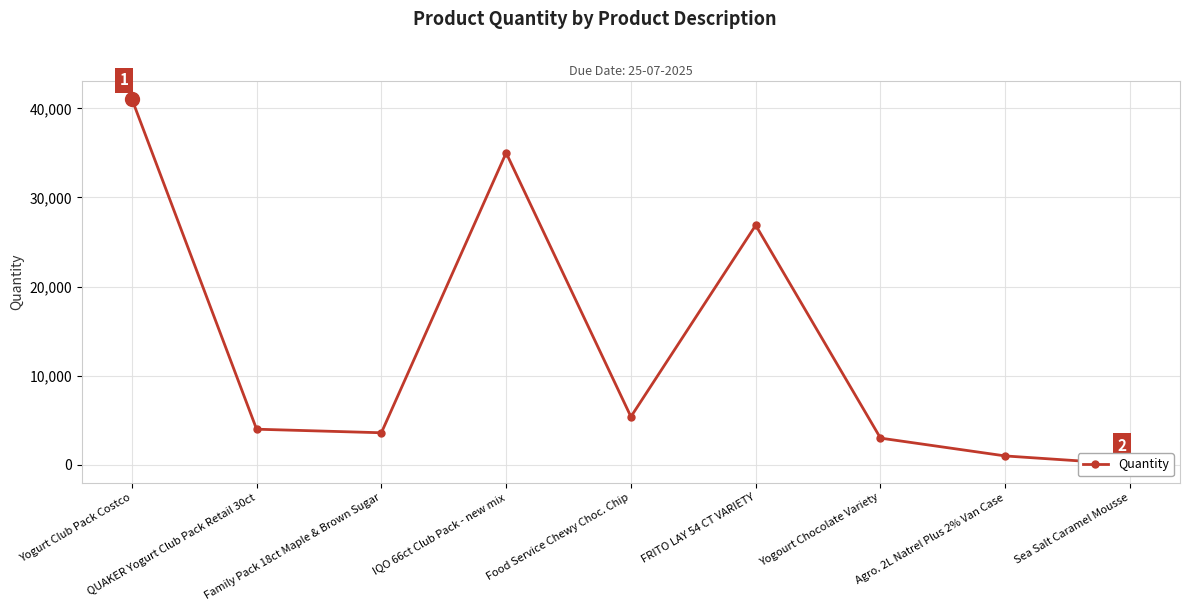

What is the change in value from Agro. 2L Natrel Plus 2% Van Case to Sea Salt Caramel Mousse?

-936